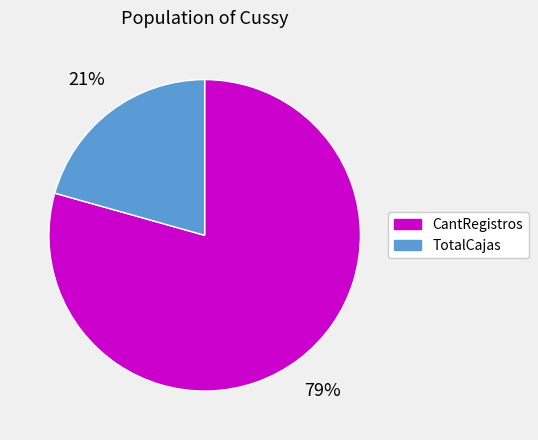

How many slices are in this pie chart?

2